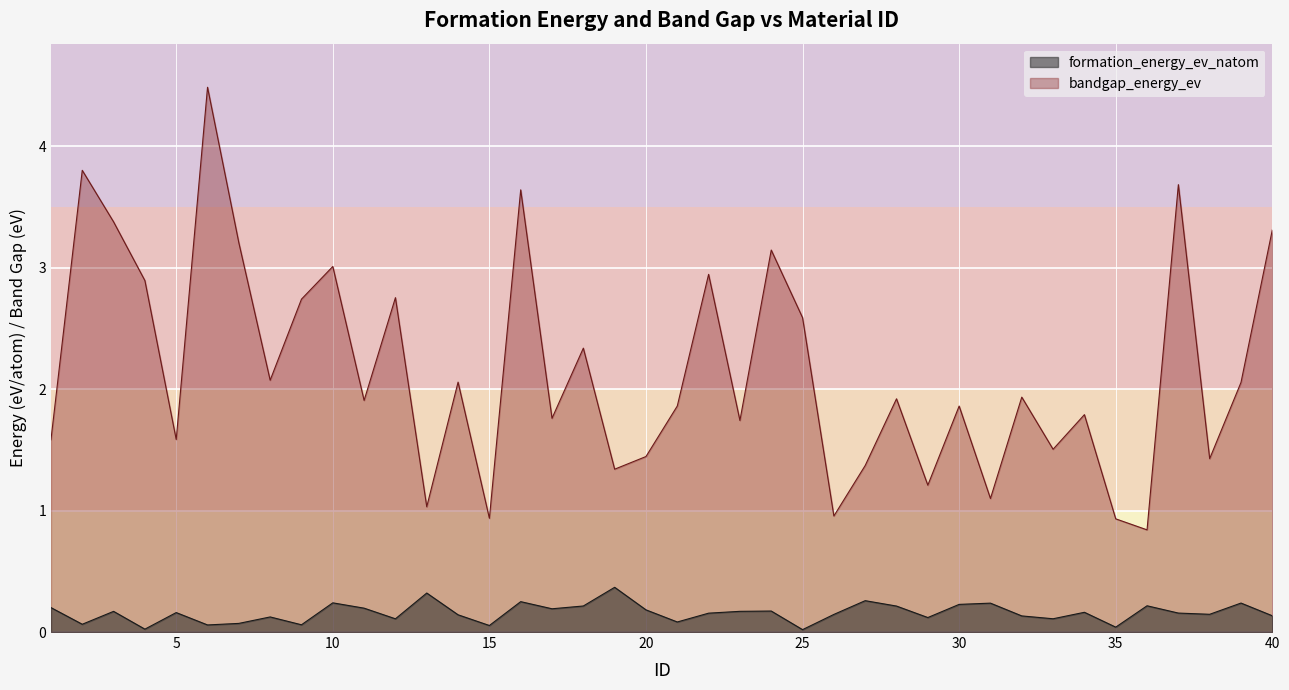

True or false: formation_energy_ev_natom has a value of 0.1 at 39.

False